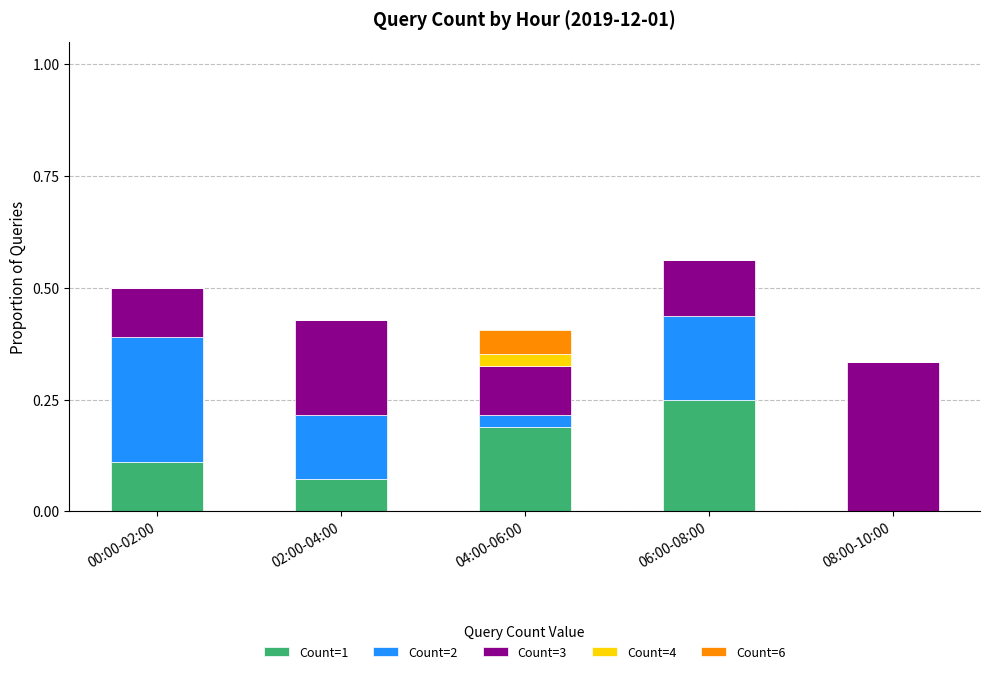

What is the total value across all series at 06:00-08:00?

0.6